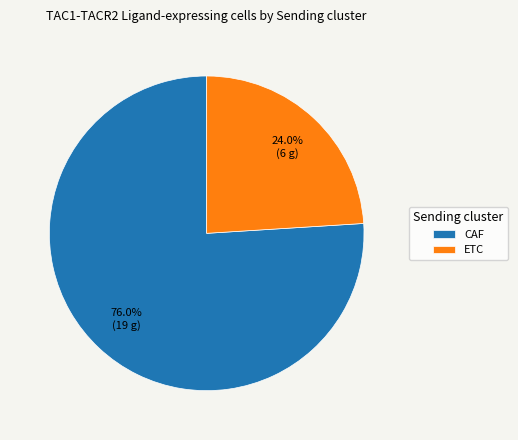

To the nearest percent, what is the difference between the ETC and CAF slice percentages?

52%